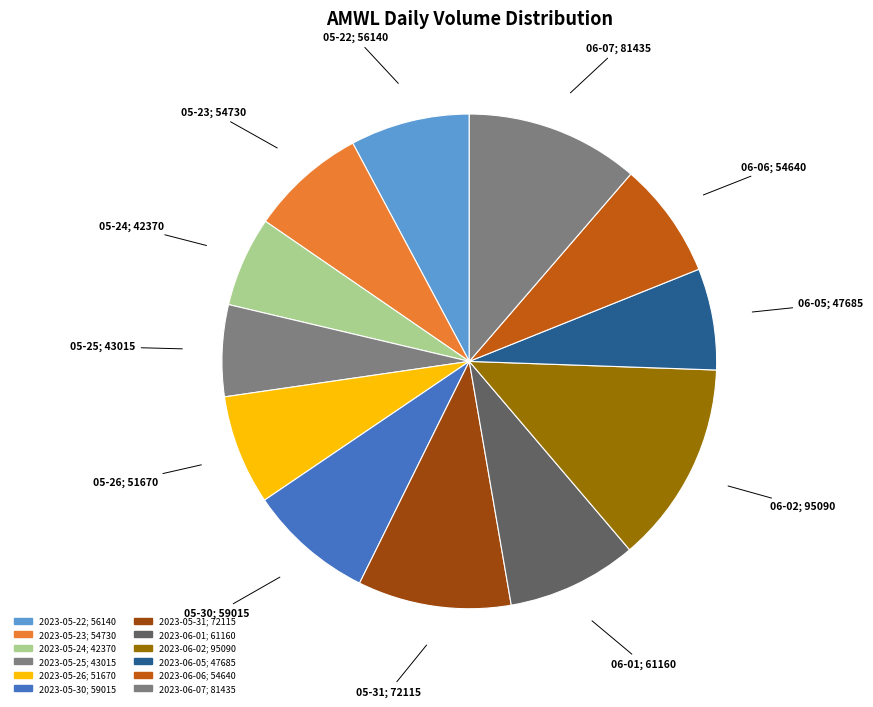

Is there a majority slice in this chart?

No